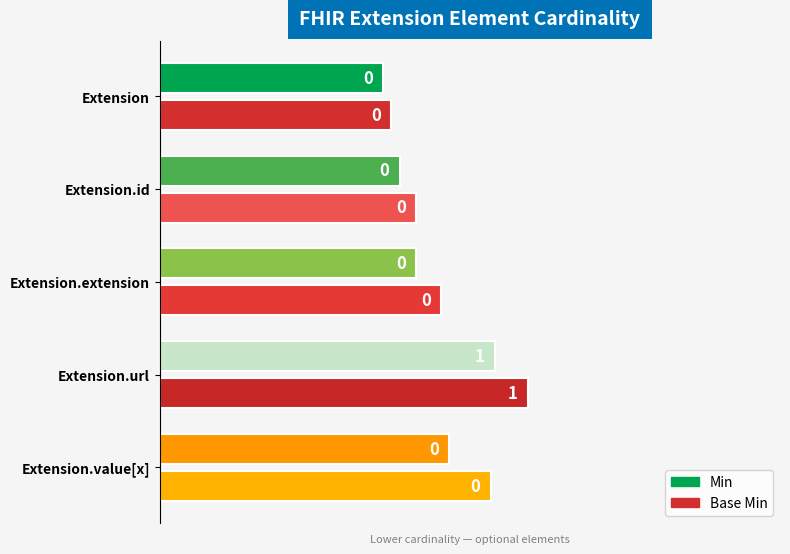

Is it true that Min equals 1 at Extension.extension?

False